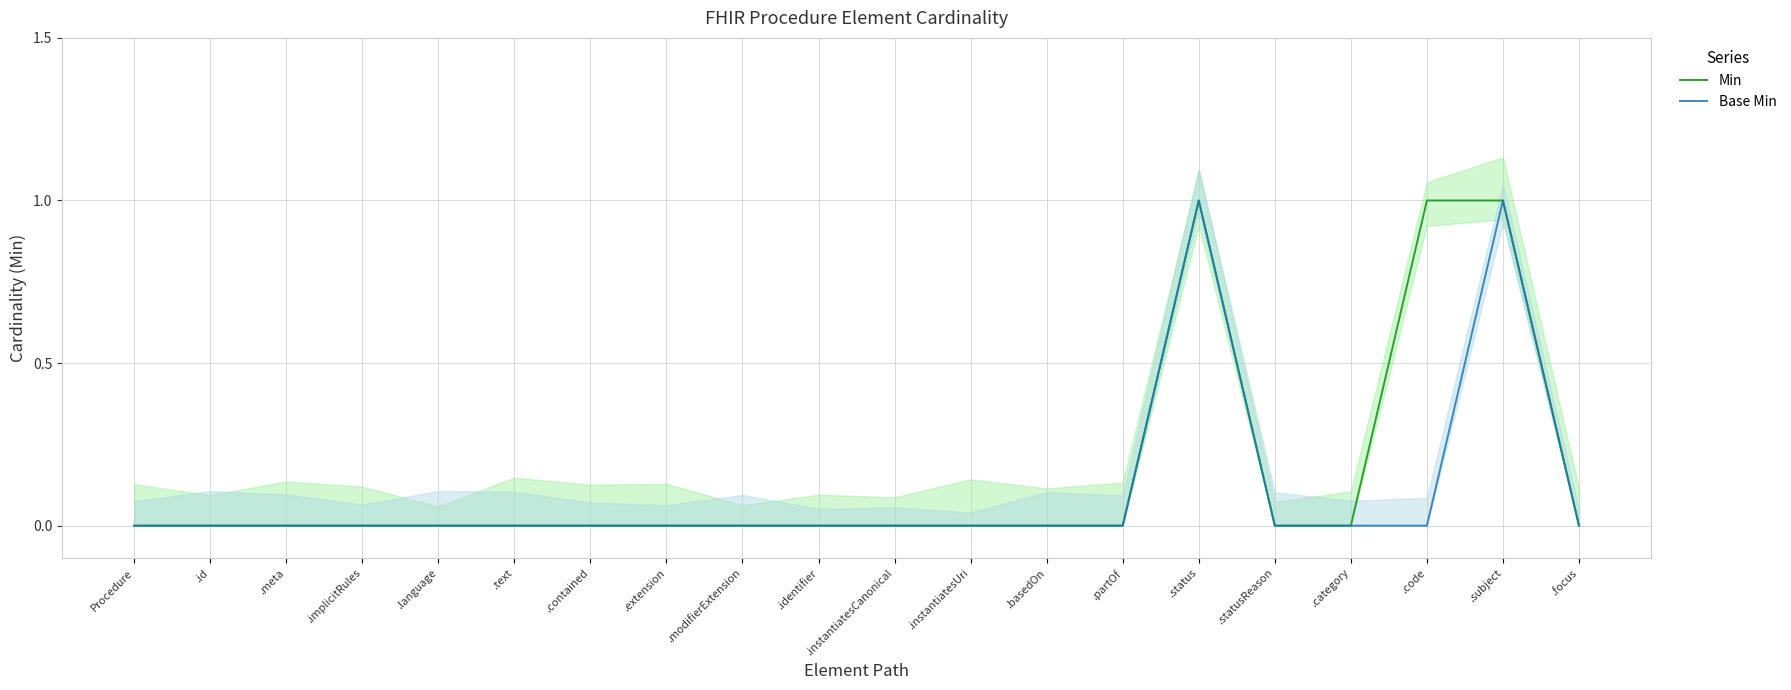

Is the value of Base Min at .id greater than the value of Min at .modifierExtension?

No